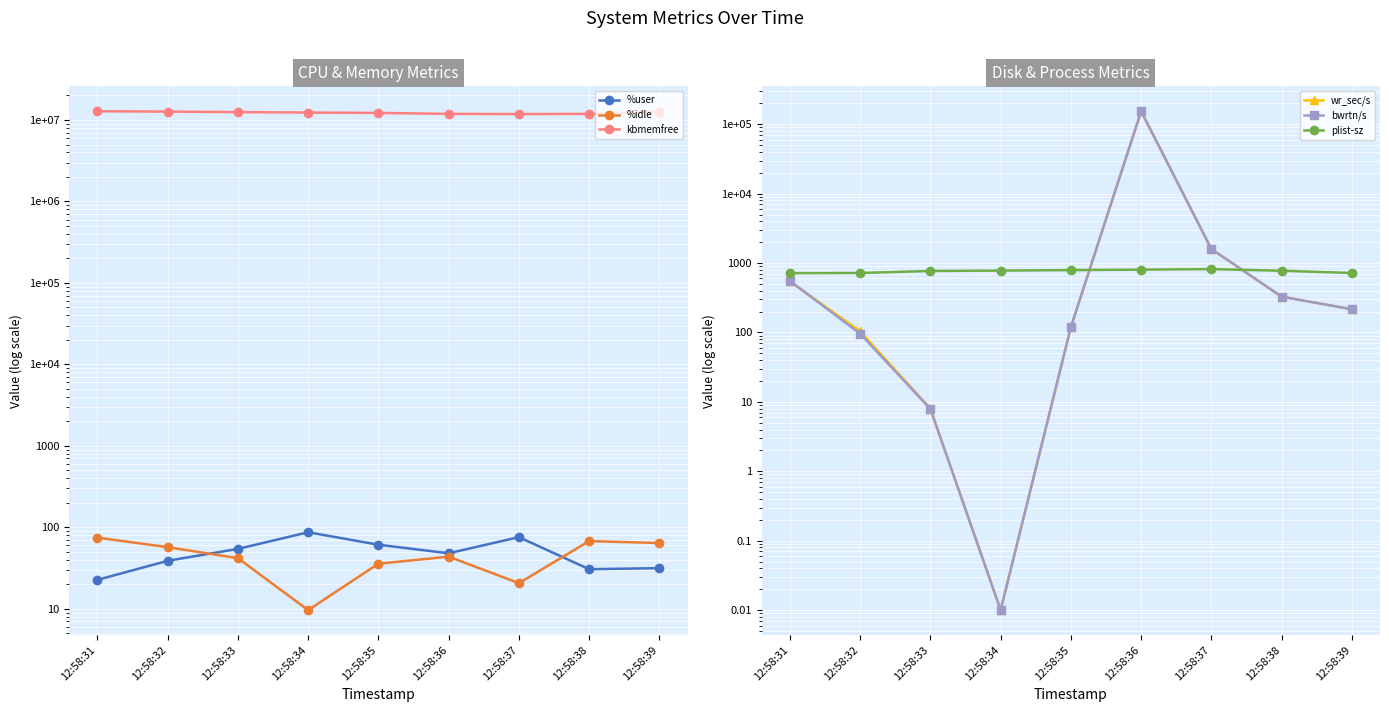

What is the average value of the plist-sz series?

766.1